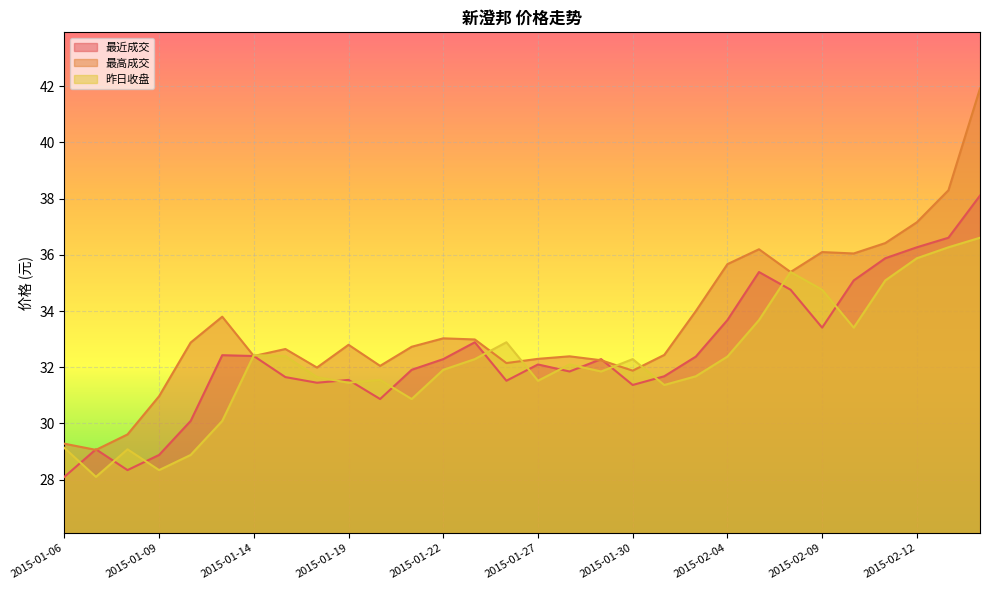

Reading left to right, transcribe all the data shown in this chart.

最近成交: 2015-01-06=28.1	2015-01-07=29.1	2015-01-08=28.3	2015-01-09=28.9	2015-01-12=30.1	2015-01-13=32.4	2015-01-14=32.4	2015-01-15=31.6	2015-01-16=31.4	2015-01-19=31.6	2015-01-20=30.9	2015-01-21=31.9	2015-01-22=32.3	2015-01-23=32.9	2015-01-26=31.5	2015-01-27=32.1	2015-01-28=31.9	2015-01-29=32.3	2015-01-30=31.4	2015-02-02=31.7	2015-02-03=32.4	2015-02-04=33.7	2015-02-05=35.4	2015-02-06=34.8	2015-02-09=33.4	2015-02-10=35.1	2015-02-11=35.9	2015-02-12=36.3	2015-02-13=36.6	2015-02-16=38.1
最高成交: 2015-01-06=29.3	2015-01-07=29.1	2015-01-08=29.6	2015-01-09=31.0	2015-01-12=32.9	2015-01-13=33.8	2015-01-14=32.4	2015-01-15=32.6	2015-01-16=32.0	2015-01-19=32.8	2015-01-20=32.0	2015-01-21=32.7	2015-01-22=33.0	2015-01-23=33.0	2015-01-26=32.1	2015-01-27=32.3	2015-01-28=32.4	2015-01-29=32.2	2015-01-30=31.9	2015-02-02=32.4	2015-02-03=34.0	2015-02-04=35.7	2015-02-05=36.2	2015-02-06=35.4	2015-02-09=36.1	2015-02-10=36.0	2015-02-11=36.4	2015-02-12=37.2	2015-02-13=38.3	2015-02-16=41.9
昨日收盘: 2015-01-06=29.1	2015-01-07=28.1	2015-01-08=29.1	2015-01-09=28.3	2015-01-12=28.9	2015-01-13=30.1	2015-01-14=32.4	2015-01-15=32.4	2015-01-16=31.6	2015-01-19=31.4	2015-01-20=31.6	2015-01-21=30.9	2015-01-22=31.9	2015-01-23=32.3	2015-01-26=32.9	2015-01-27=31.5	2015-01-28=32.1	2015-01-29=31.9	2015-01-30=32.3	2015-02-02=31.4	2015-02-03=31.7	2015-02-04=32.4	2015-02-05=33.7	2015-02-06=35.4	2015-02-09=34.8	2015-02-10=33.4	2015-02-11=35.1	2015-02-12=35.9	2015-02-13=36.3	2015-02-16=36.6